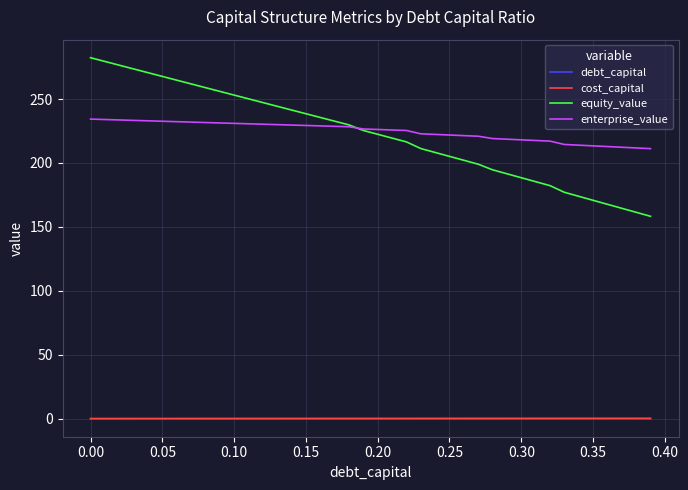

True or false: debt_capital and equity_value cross at least once.

False